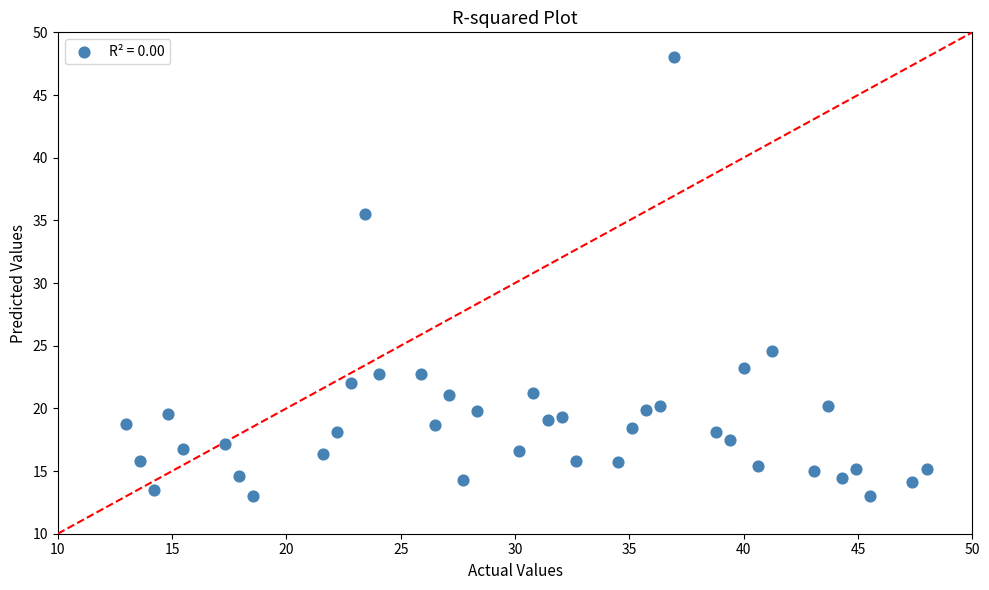

What is the range of Y values (max minus min)?

35.0